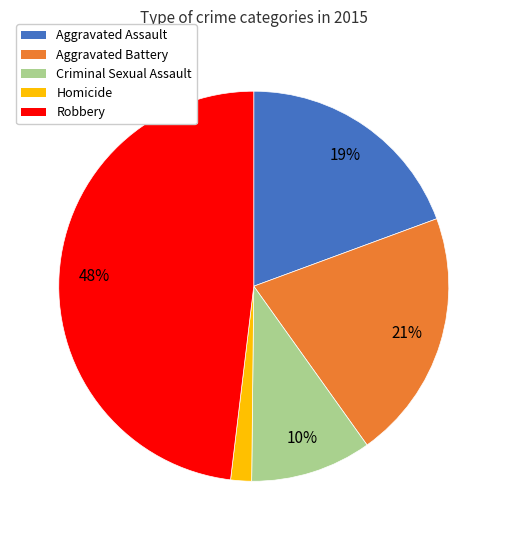

Which category has the biggest portion of the pie?

Robbery